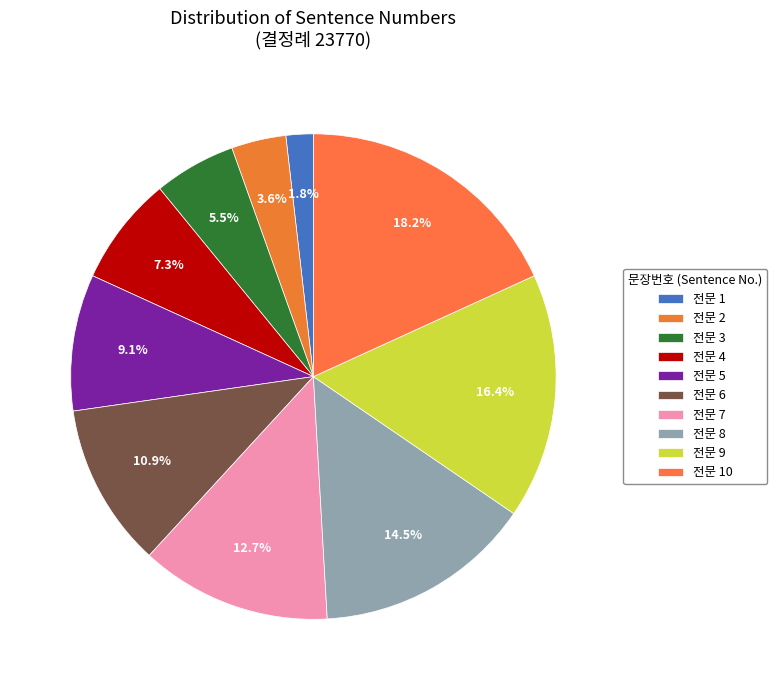

What percentage is NOT represented by 전문 3?

94.5%